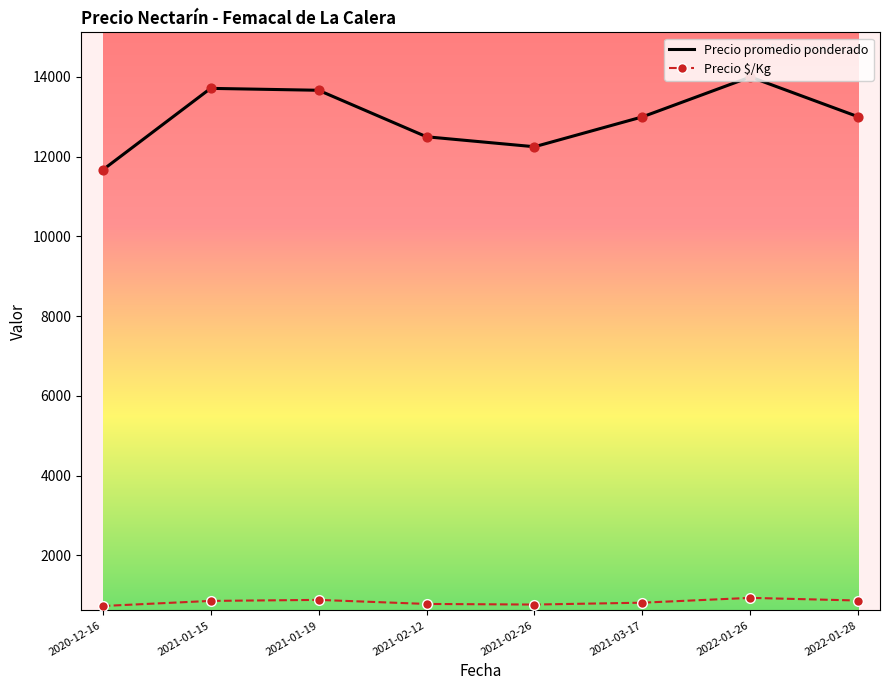

What is the difference between the highest and lowest values at 2022-01-28?

12133.3